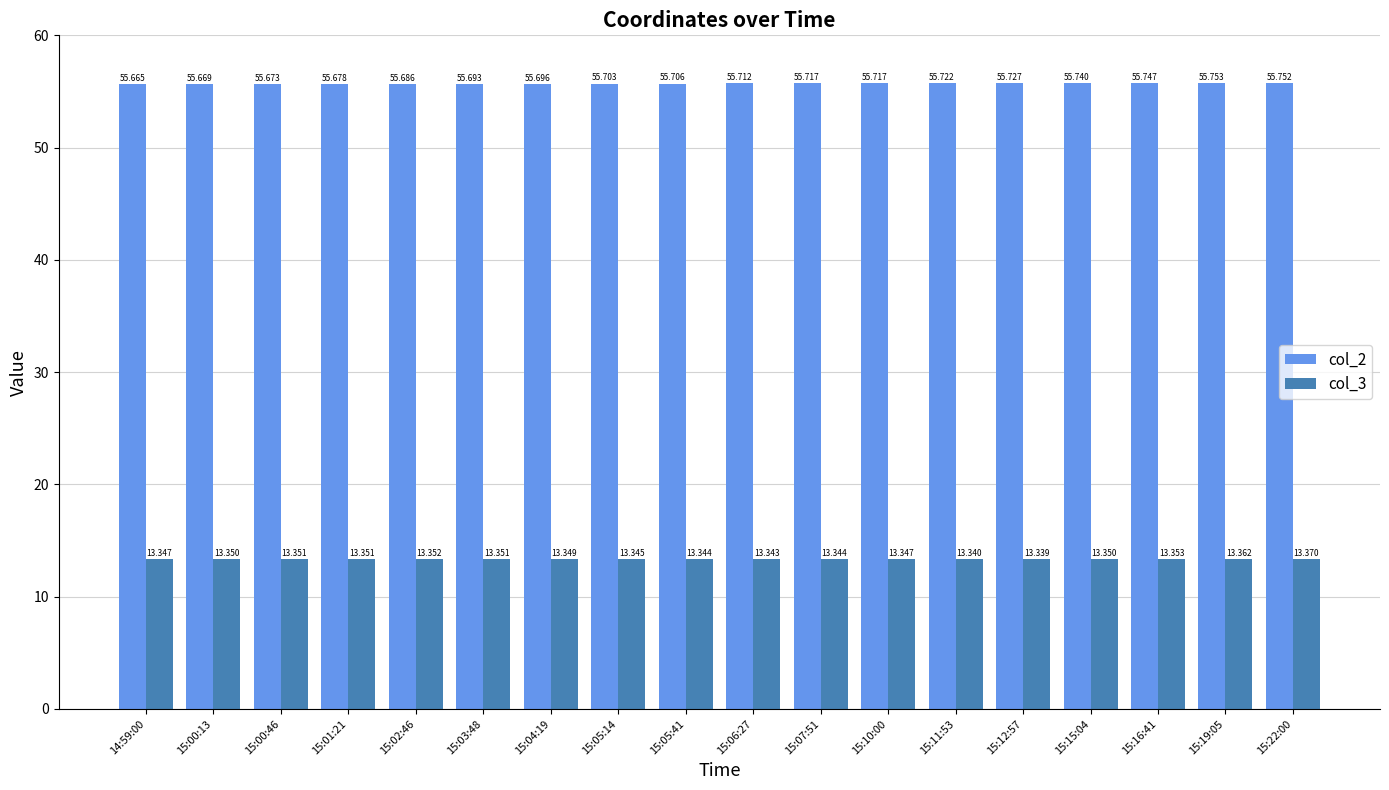

What is the highest value of the col_3 series?

13.4